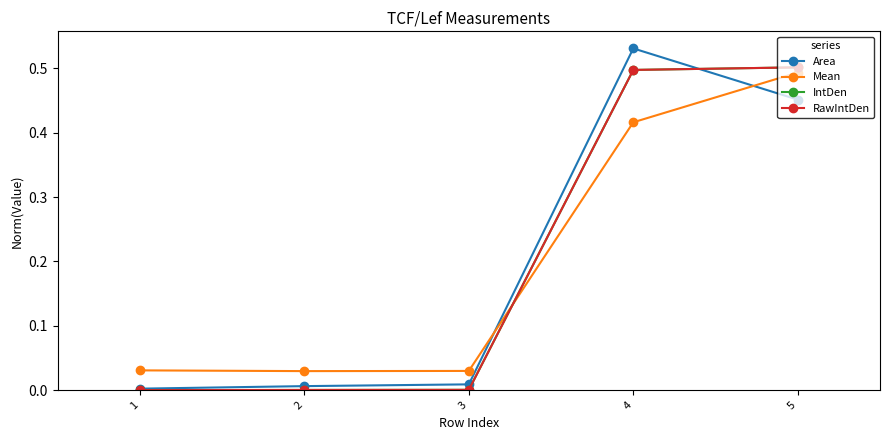

How many times do RawIntDen and IntDen cross each other?

2